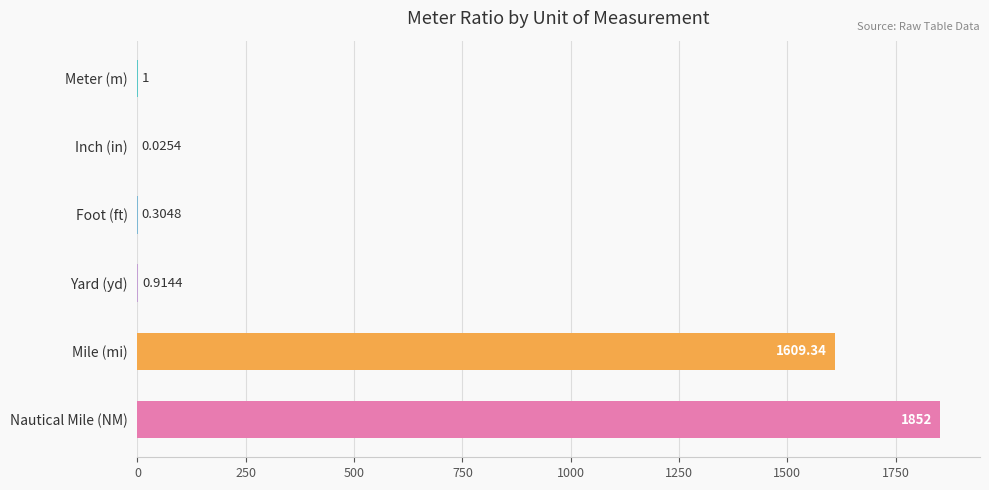

Between Inch (in) and Yard (yd), which is larger?

Yard (yd)